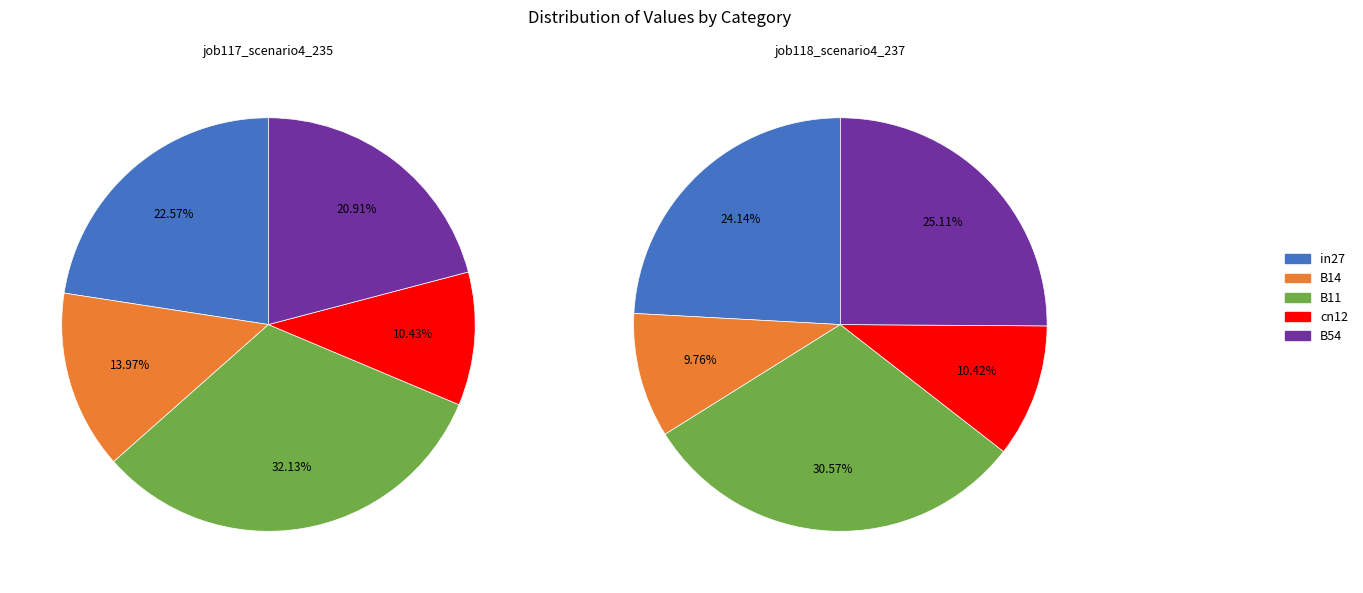

Does any single category account for the majority?

No